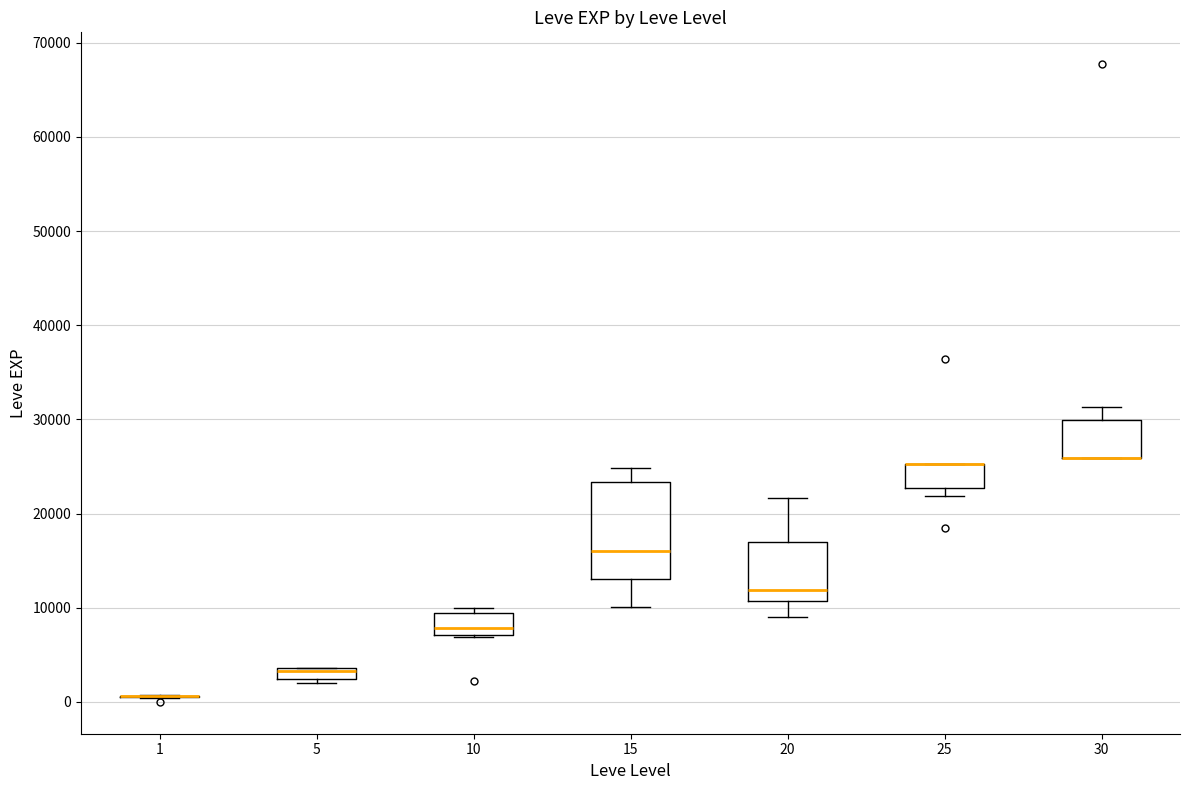

Where is the upper edge of the box at x = 20 on the y-axis? The values are not printed on the chart, so give them approximately, as read against the axis.

17000